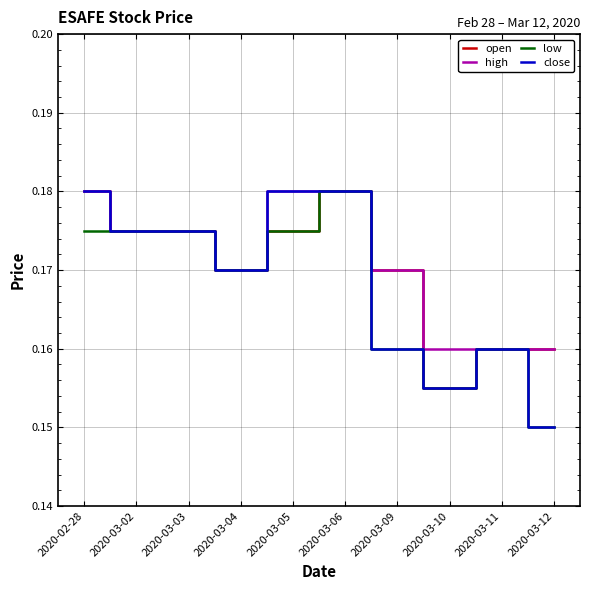

What position from the right is 2020-03-06?

5